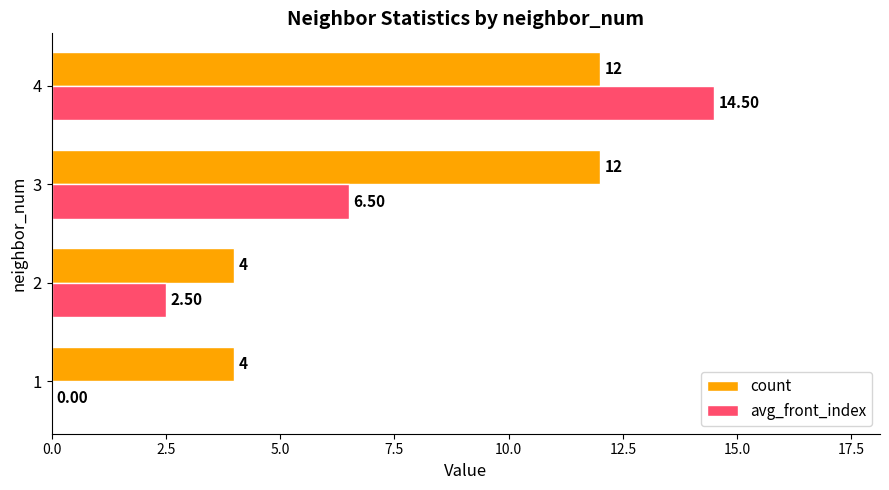

At which category is the sum across all series the highest?

4